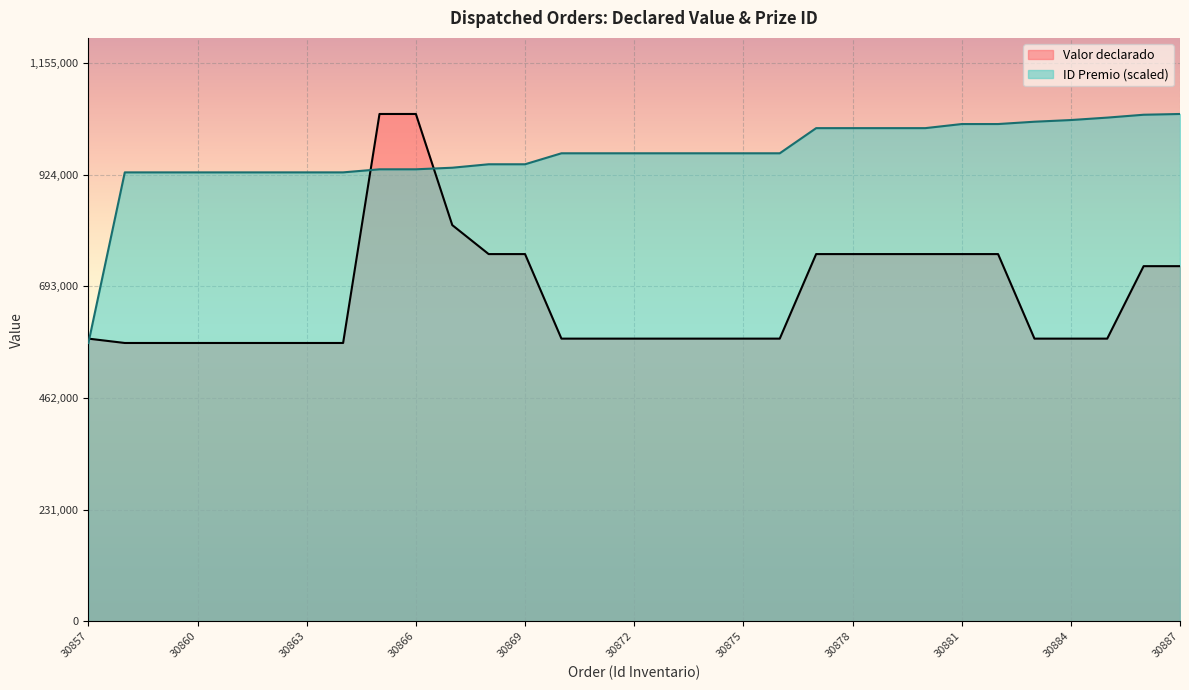

Reading left to right, transcribe all the data shown in this chart.

Valor declarado: 585000.0	576000.0	576000.0	576000.0	576000.0	576000.0	576000.0	576000.0	1050000.0	1050000.0	820000.0	760000.0	760000.0	585000.0	585000.0	585000.0	585000.0	585000.0	585000.0	585000.0	760000.0	760000.0	760000.0	760000.0	760000.0	760000.0	585000.0	585000.0	585000.0	735000.0	735000.0
ID Premio: 576000.0	929125.5	929126.3	929126.3	929126.4	929126.4	929145.1	929145.5	935487.1	935506.0	938763.8	945914.8	945914.8	968639.0	968640.1	968640.1	968640.1	968640.6	968640.6	968640.6	1020682.5	1020700.4	1020701.9	1020701.9	1029163.4	1029182.9	1033982.8	1037452.3	1042482.5	1048437.4	1050000.0